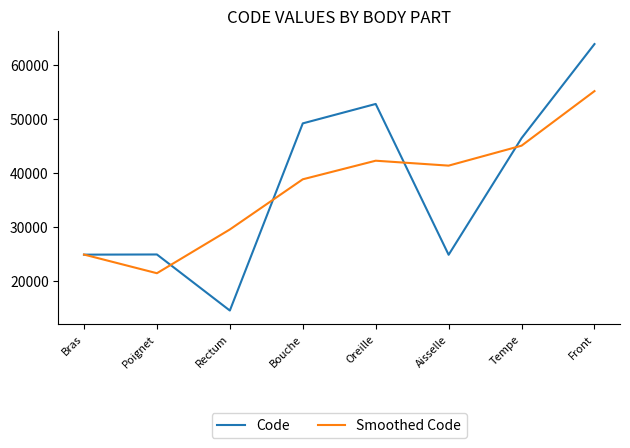

What is the maximum value shown in the chart?

63864